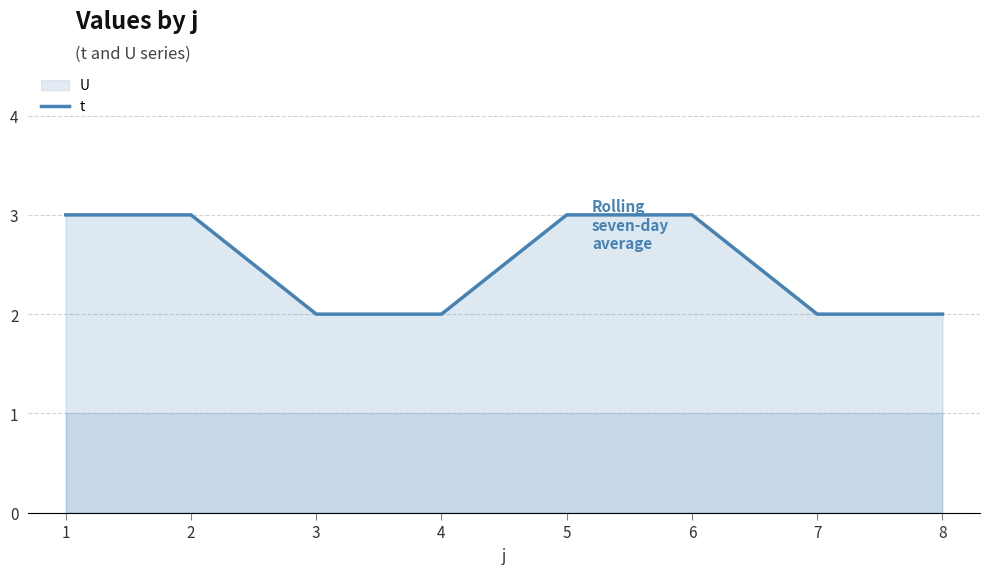

What is the greatest value displayed?

3